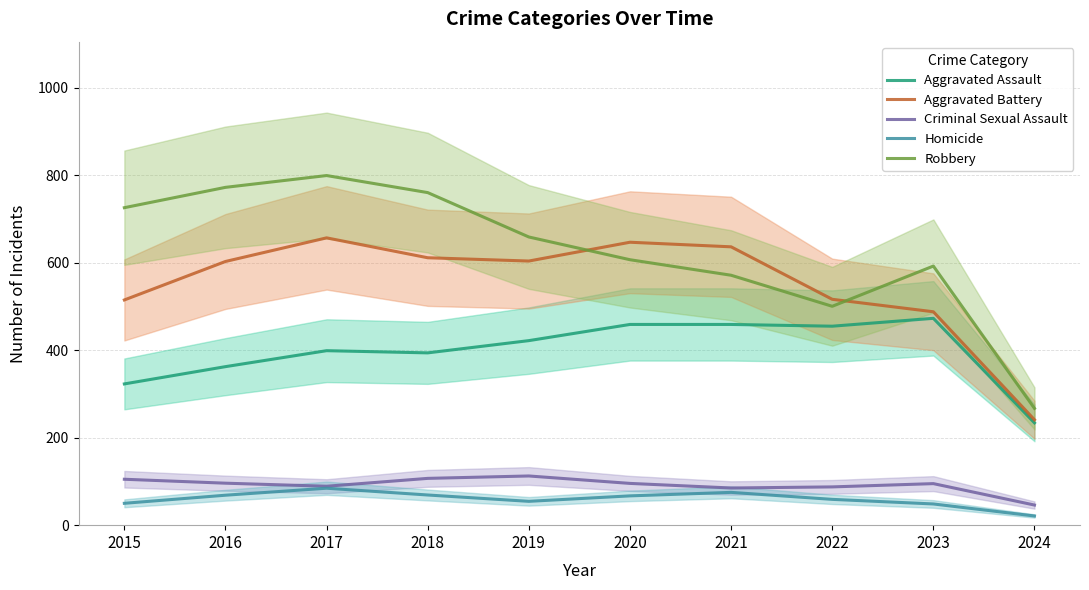

Which series changed the most between 2015 and 2020?

Aggravated Assault